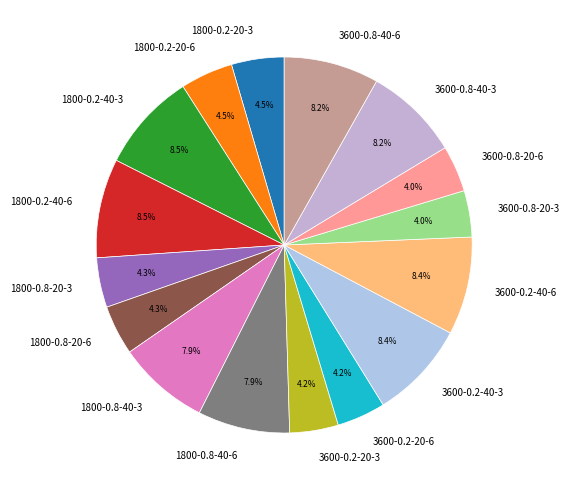

To the nearest percent, what is the combined percentage of 3600-0.2-20-6 and 3600-0.2-20-3?

8%